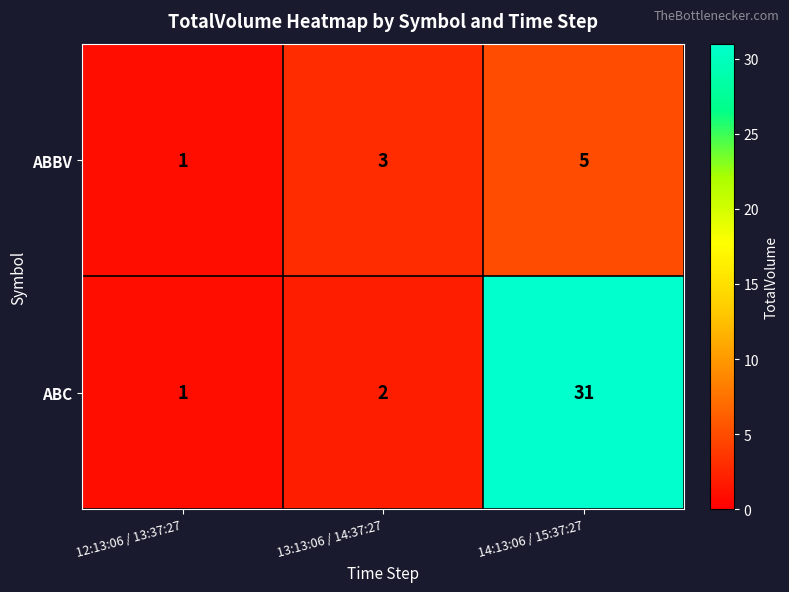

Rank the series by their maximum value, from highest to lowest.

ABC, ABBV